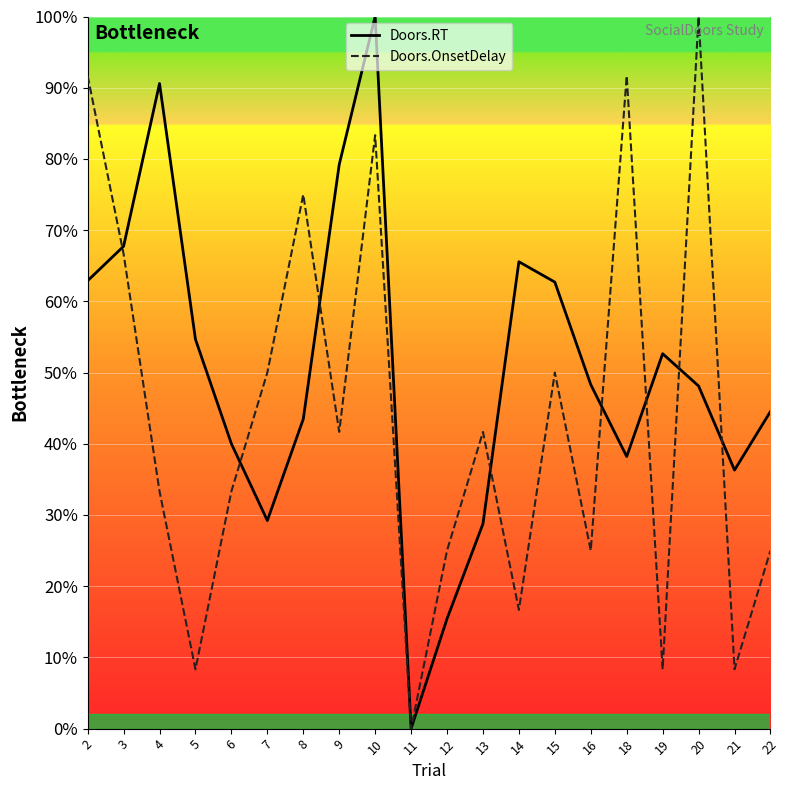

What is the sum of the Doors.OnsetDelay values at 11 and 14?

16.7